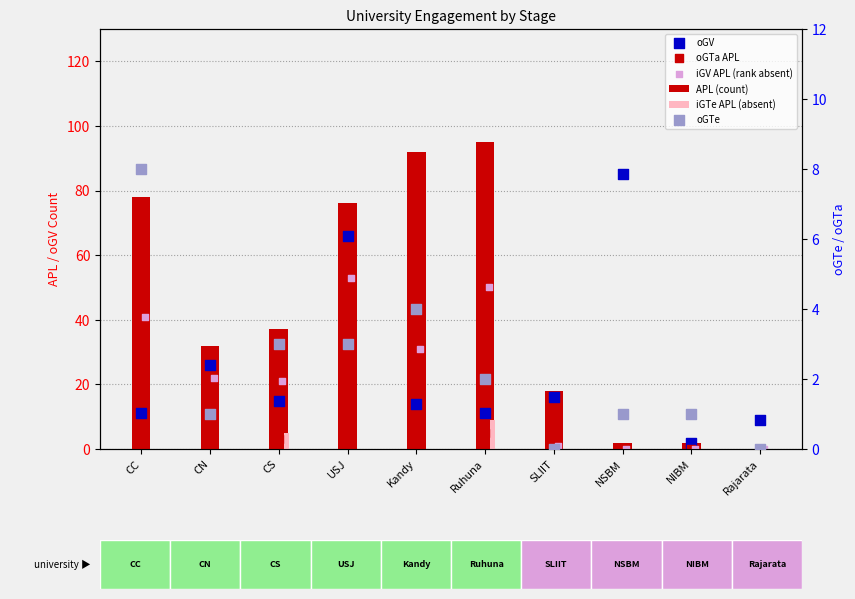

Which series has the widest spread of Y values?

APL (count)